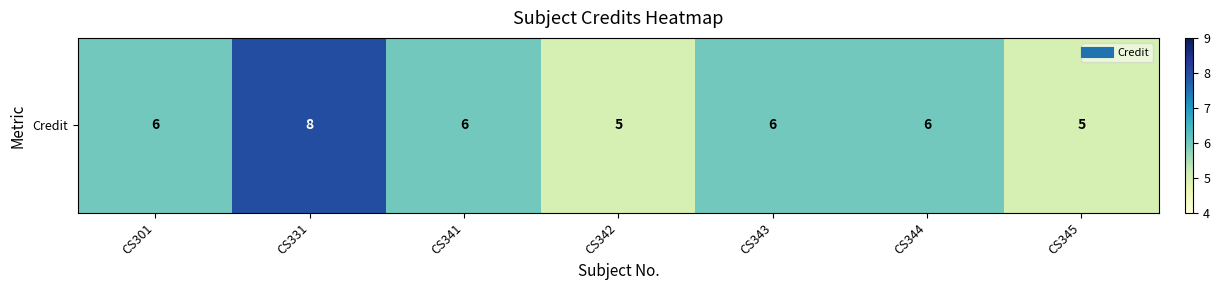

What is the difference between the maximum and minimum values?

3